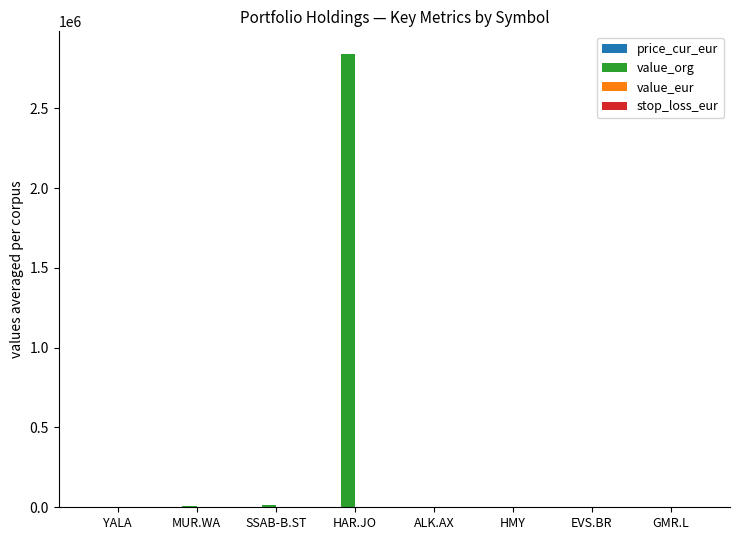

The value of value_org at HAR.JO is 876052.5. True or false?

False